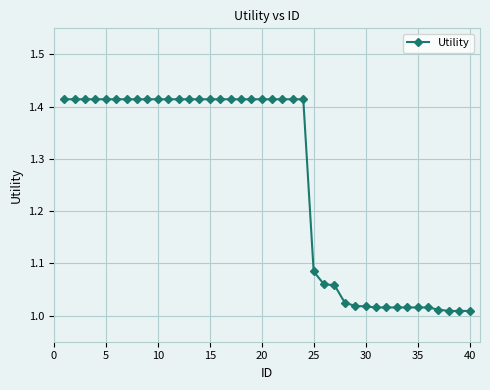

What is the difference between the maximum and minimum values?

0.4